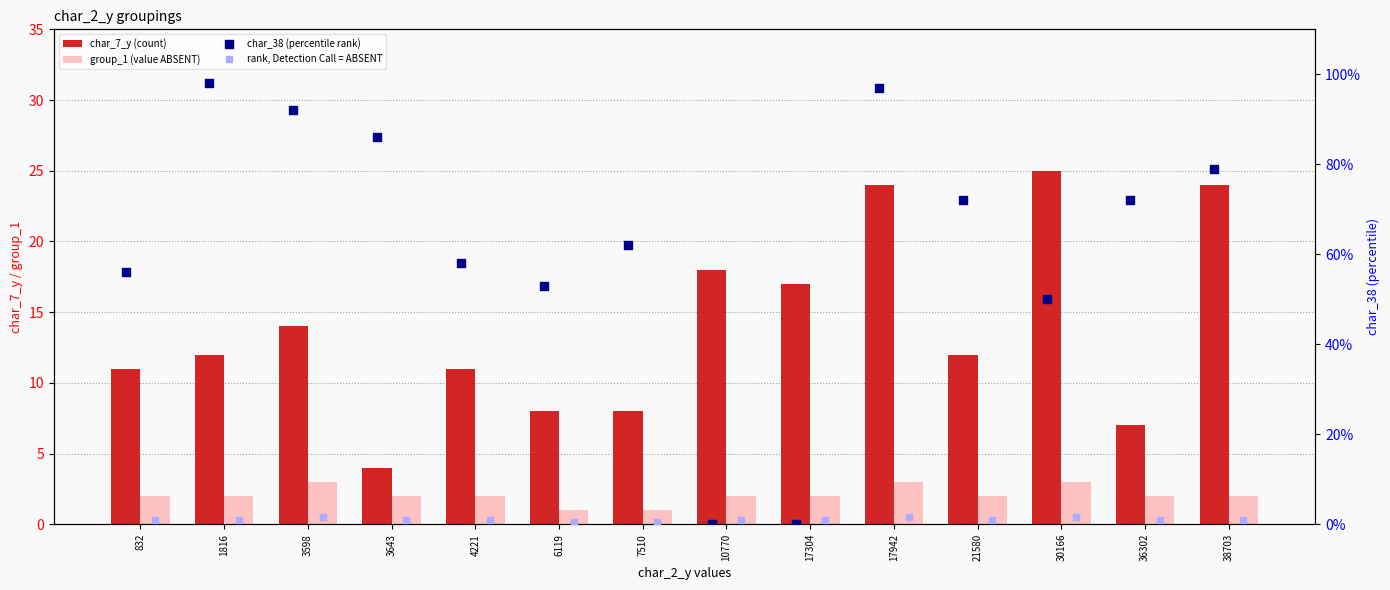

Which series contains the lowest Y value?

char_38 (percentile rank)